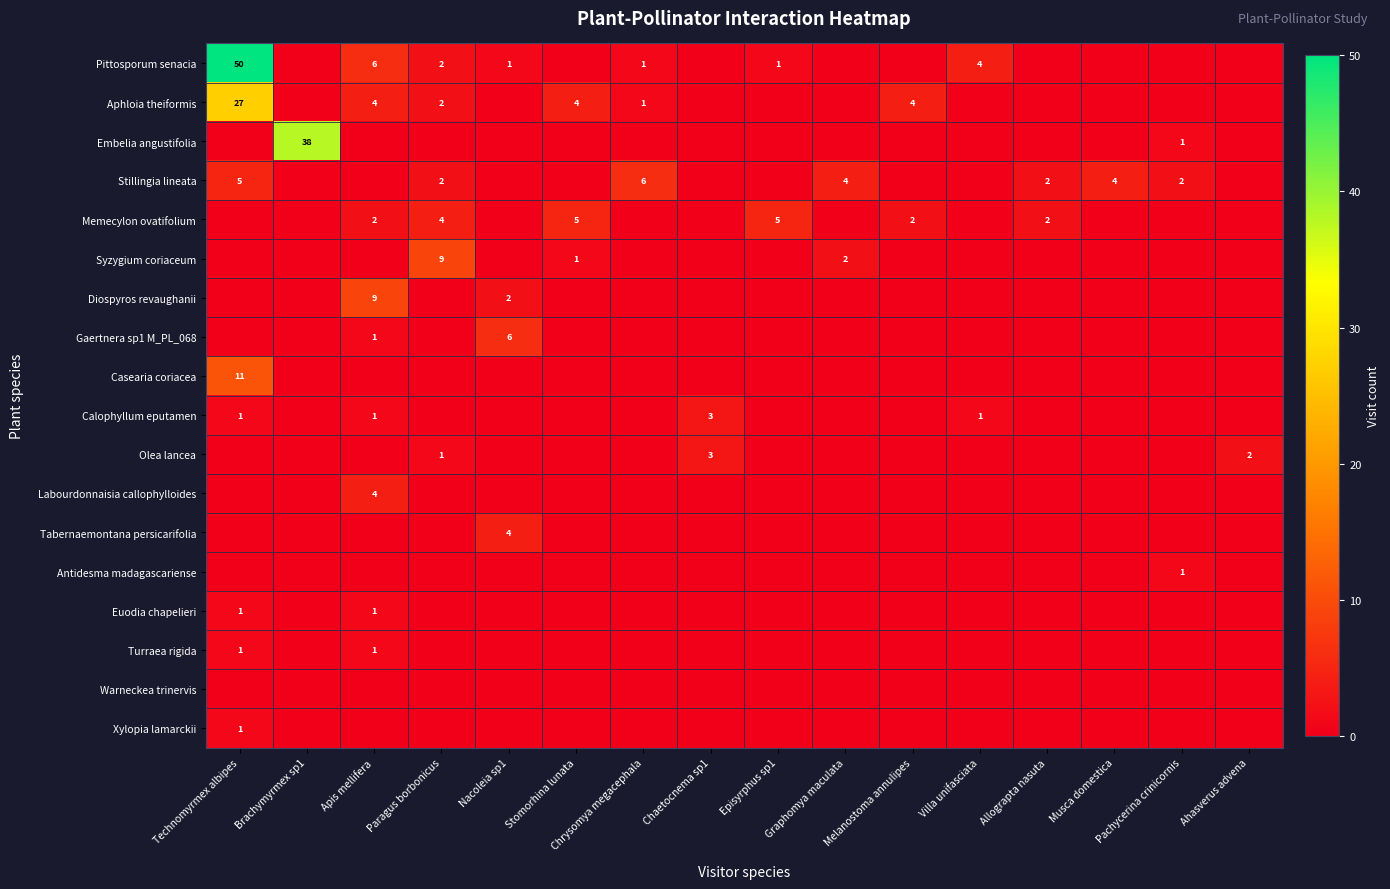

What is the spread (max minus min) of values at Ahasverus advena?

2